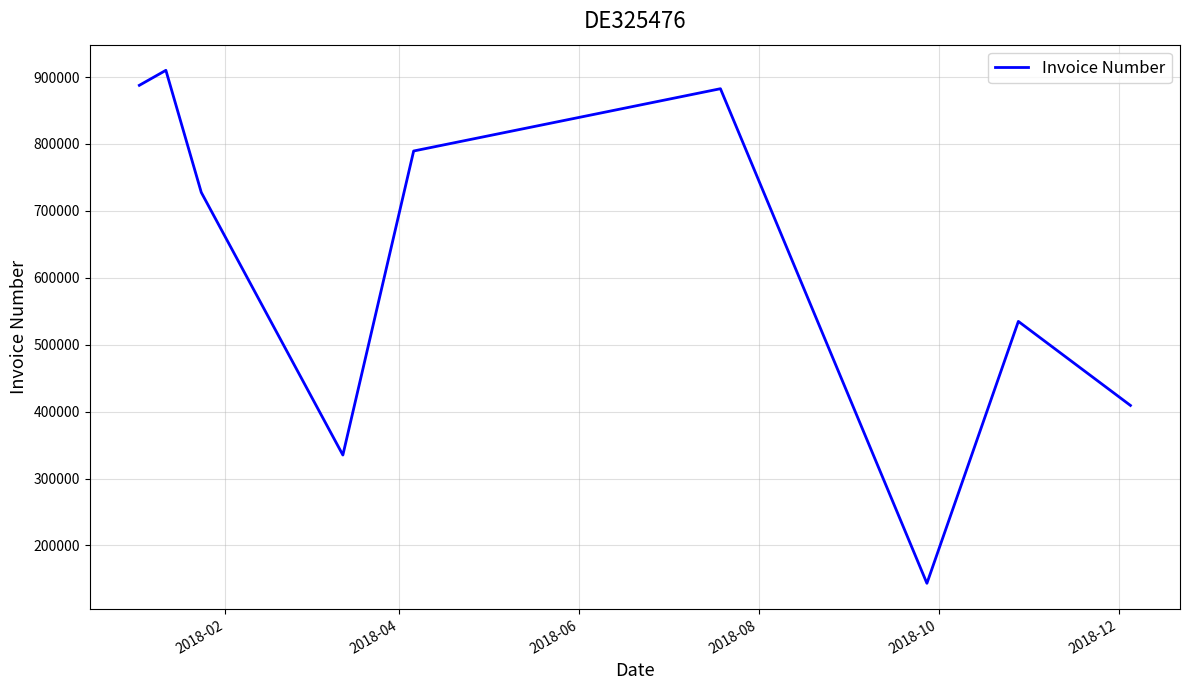

What is the maximum value shown in the chart?

909986